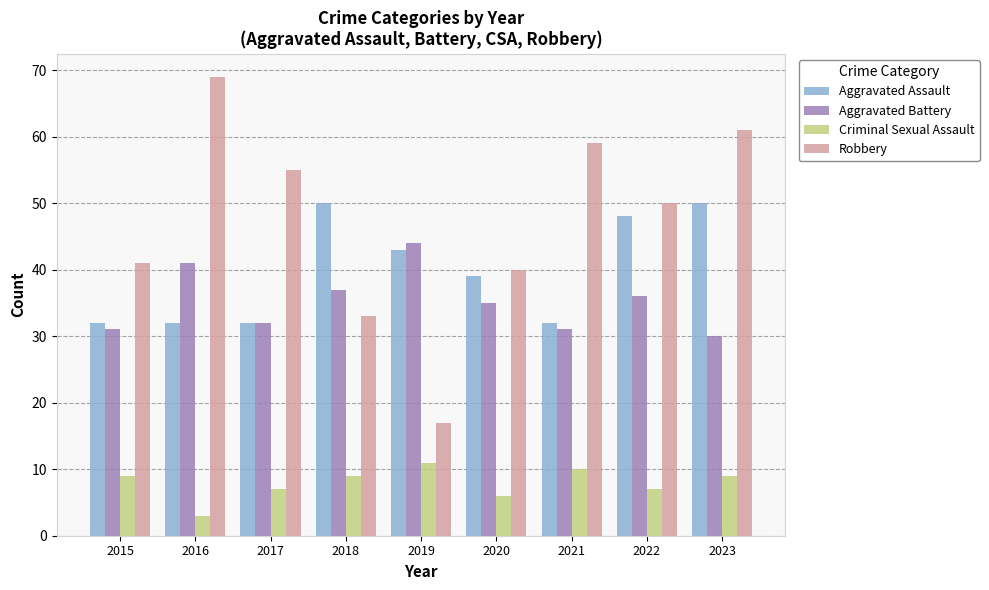

What is the maximum value shown in the chart?

69